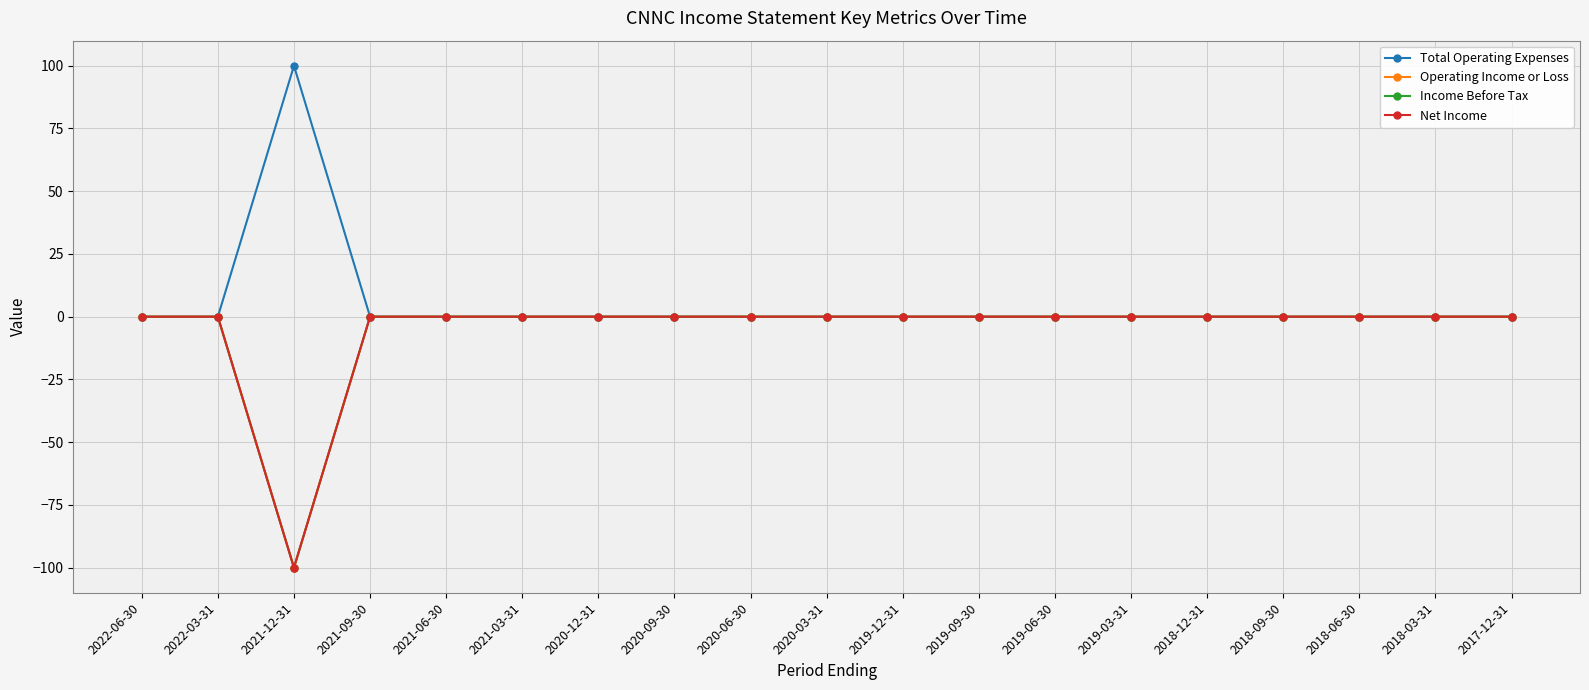

Does the chart display data point markers on the line(s)?

Yes